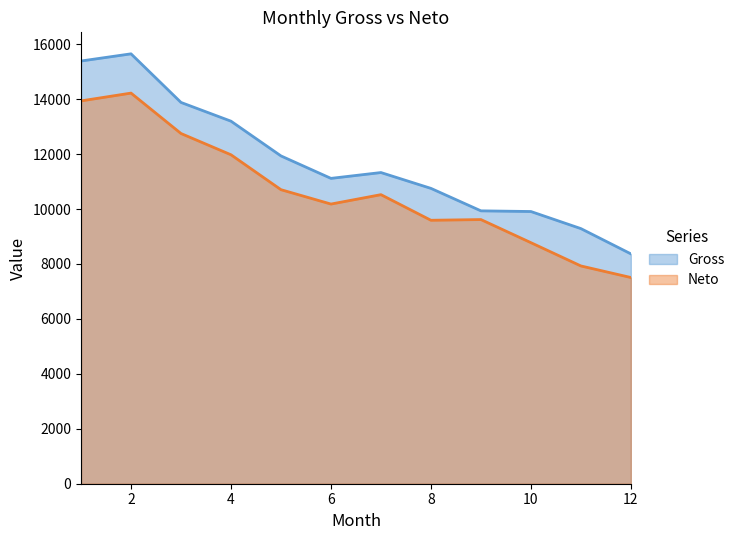

What is the label of the 11th point from the right?

2